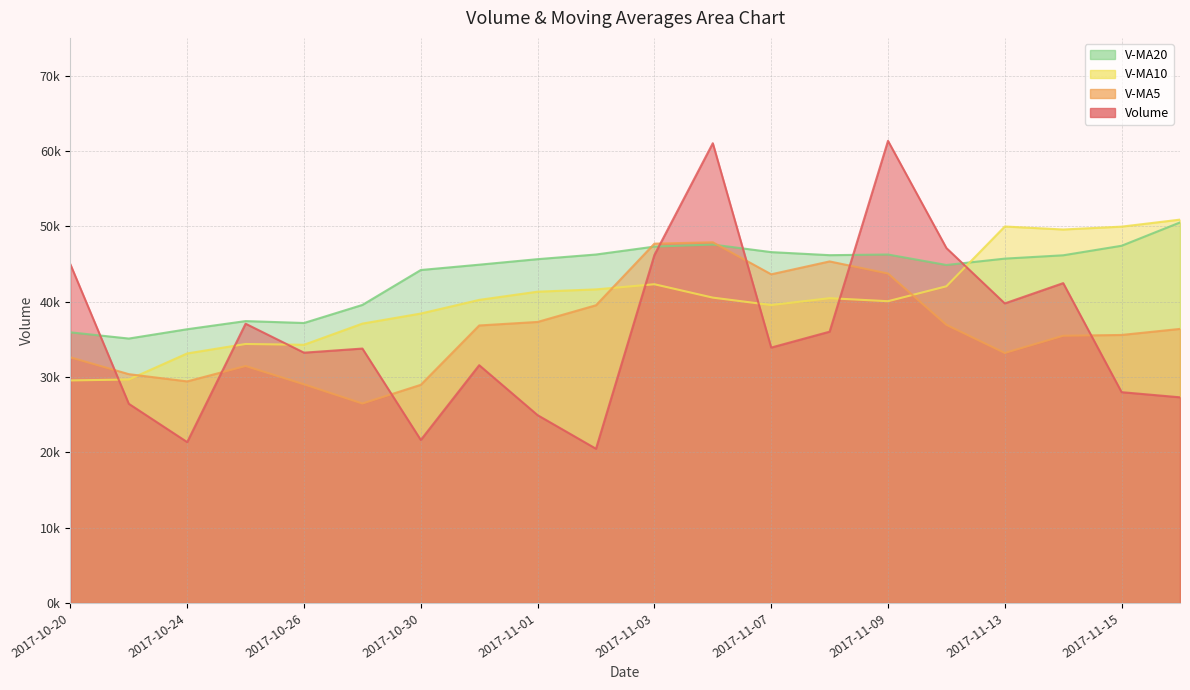

Which series has the widest spread of values?

volume